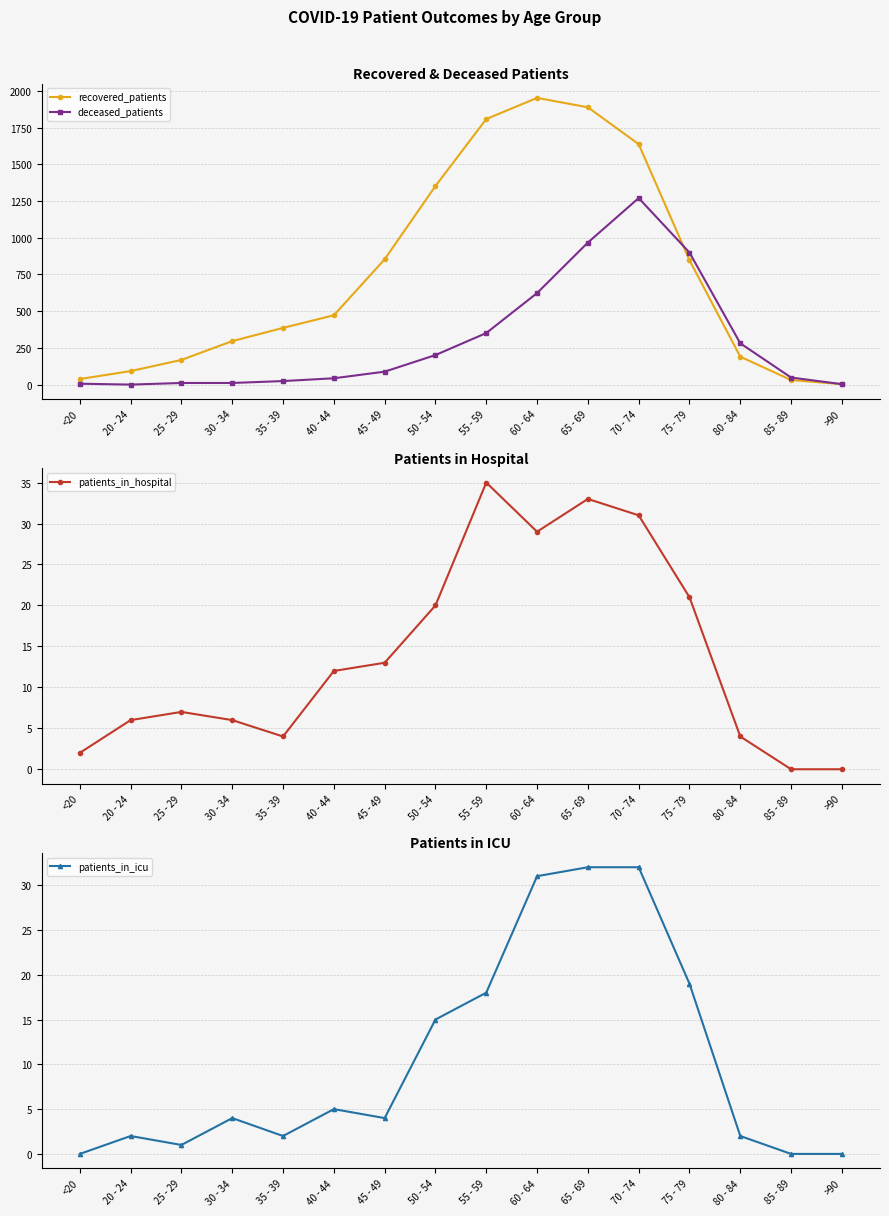

Count the number of categories in the chart.

16